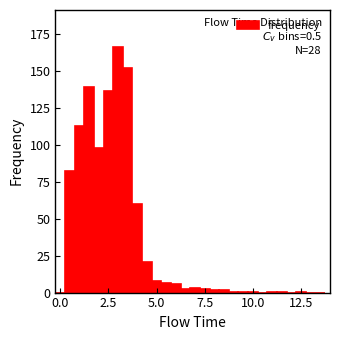

Around what value on the x-axis is the tallest bar? Give the approximate position of its centre, as read against the axis.

3.0